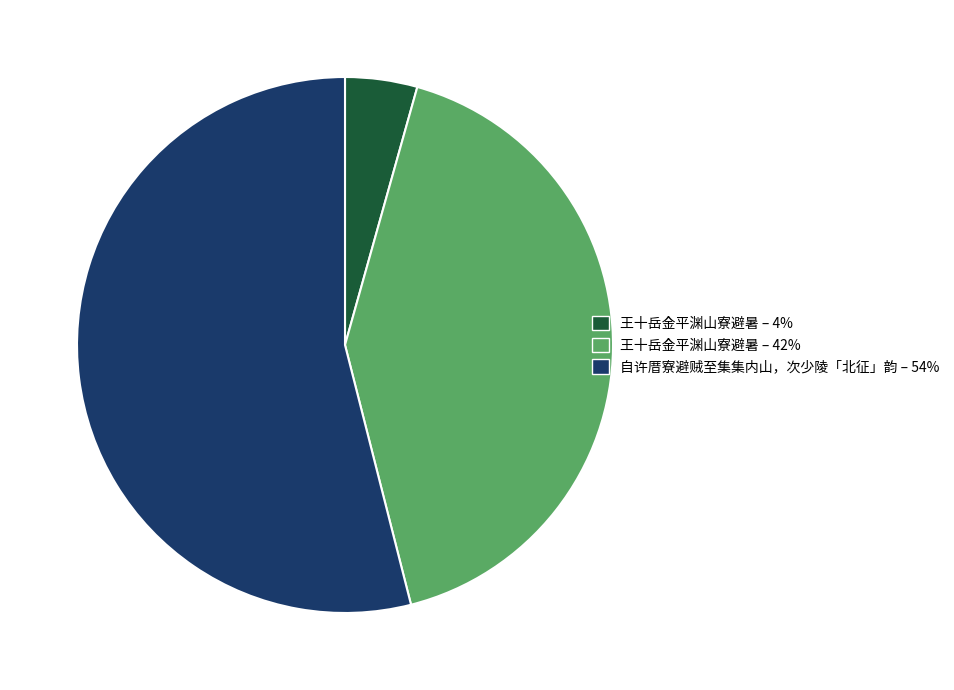

What is the ratio of the value at 王十岳金平渊山寮避暑 – 42% to the value at 王十岳金平渊山寮避暑 – 4%?

9.6